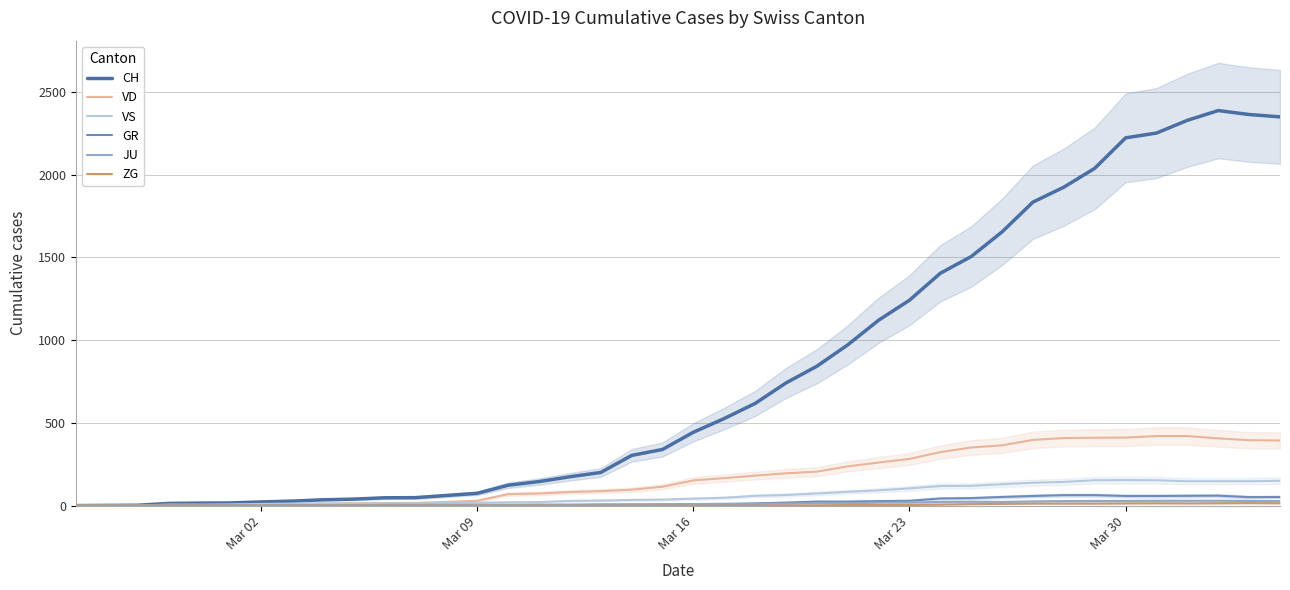

Does the chart have visible grid lines?

Yes